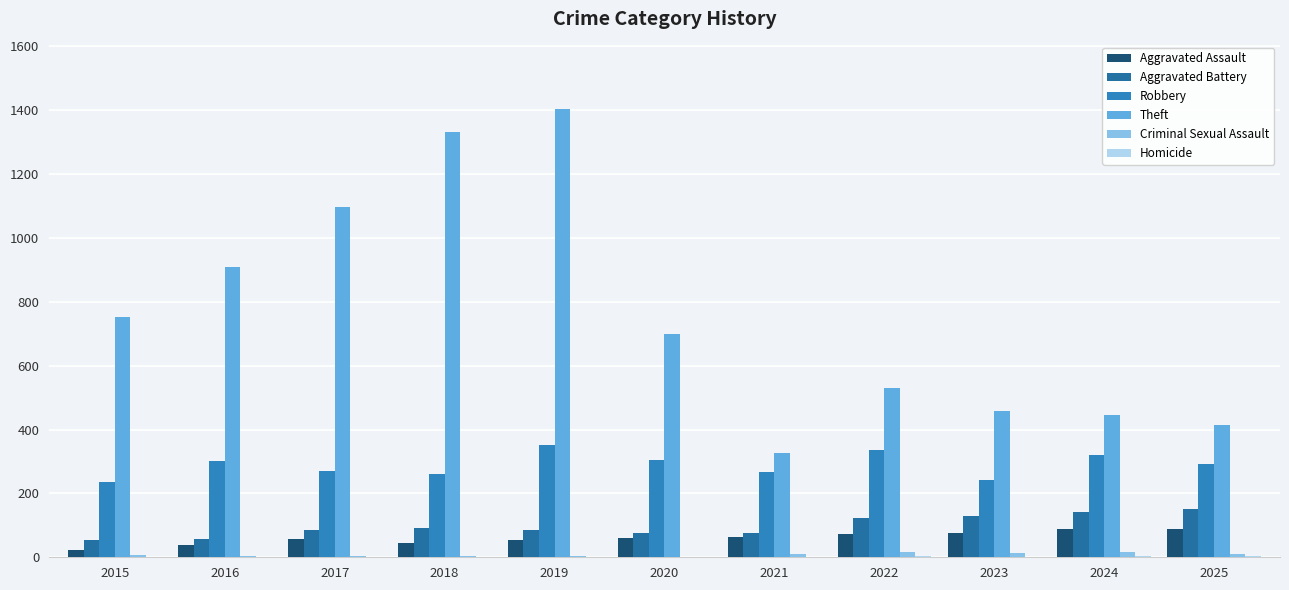

How many series are shown in this chart?

6